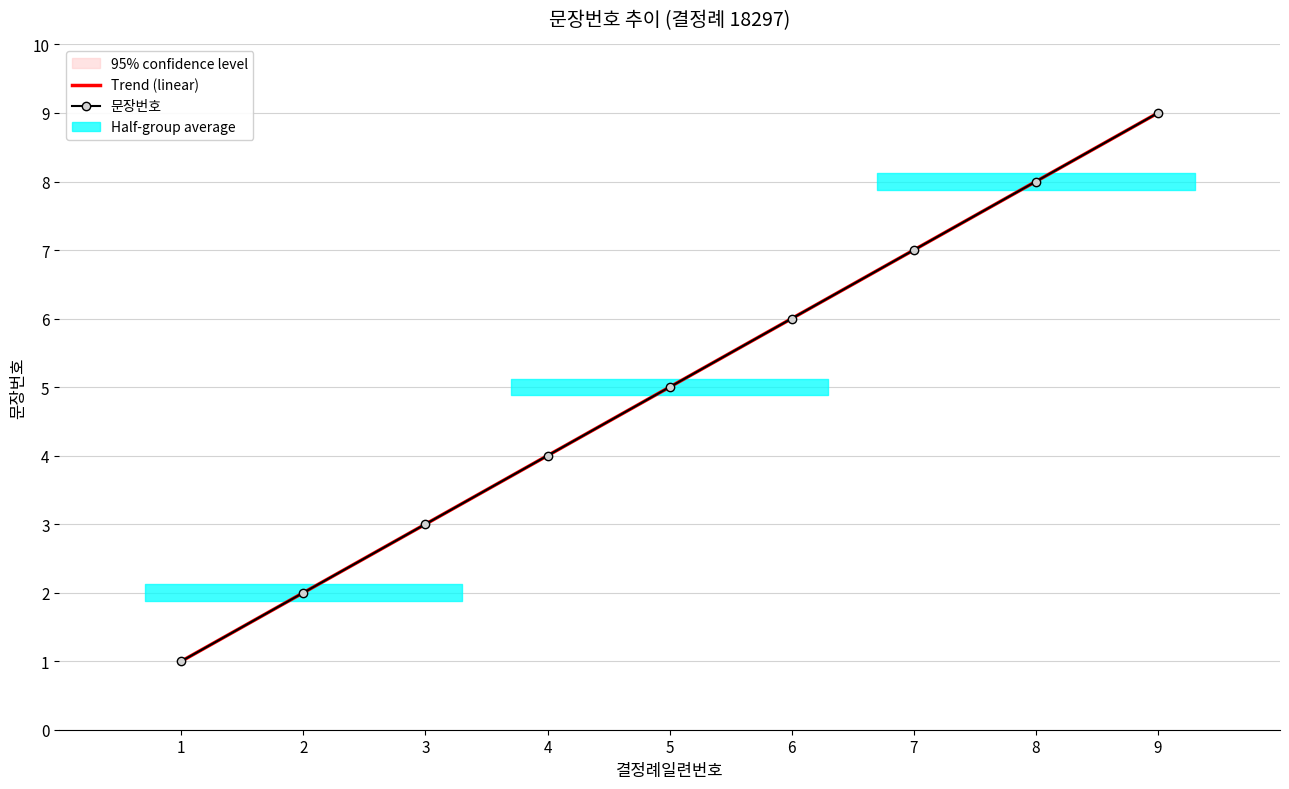

Reading left to right, transcribe all the data shown in this chart.

Trend (linear): 1.0	2.0	3.0	4.0	5.0	6.0	7.0	8.0	9.0
문장번호: 1.0	2.0	3.0	4.0	5.0	6.0	7.0	8.0	9.0